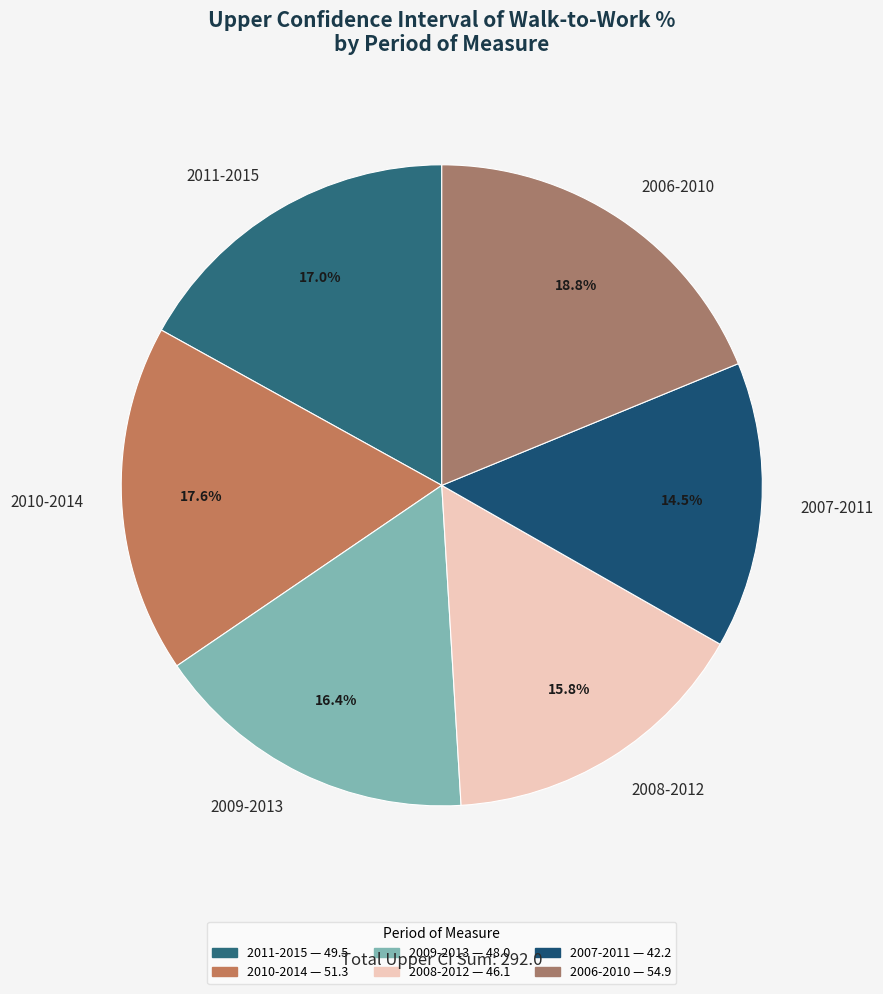

What is the smallest slice in the pie chart?

2007-2011